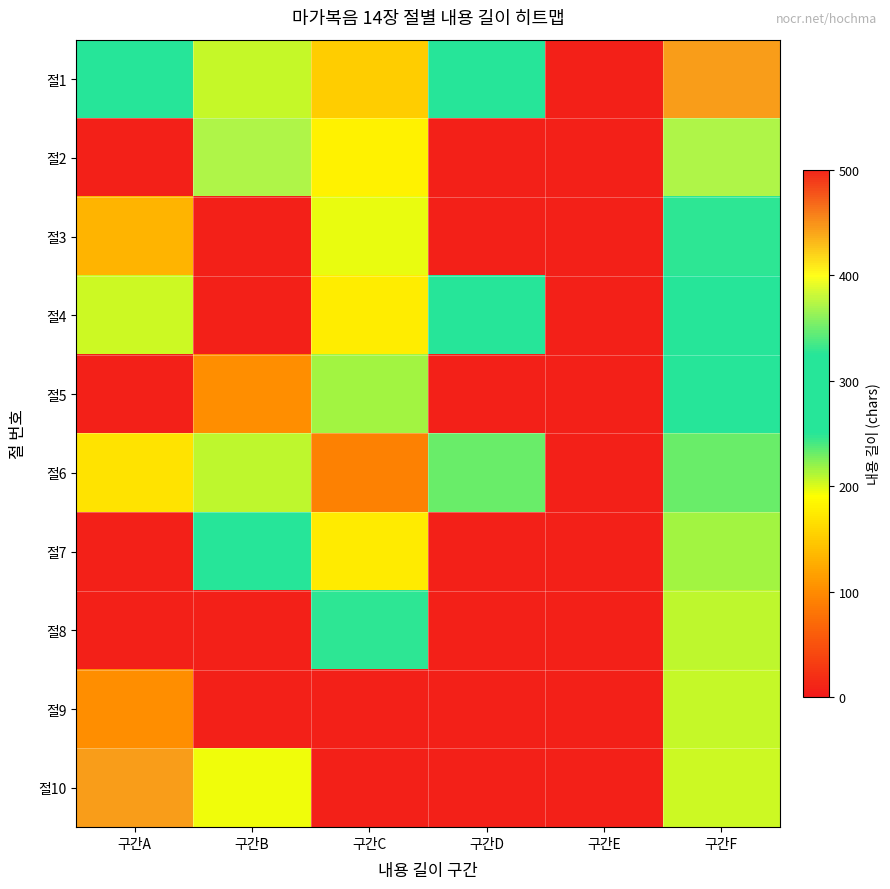

Reading left to right, list all the values displayed in this chart.

절1: 구간A=296	구간B=206	구간C=152	구간D=281	구간E=7	구간F=444
절2: 구간A=7	구간B=373	구간C=181	구간D=7	구간E=7	구간F=373
절3: 구간A=132	구간B=7	구간C=197	구간D=7	구간E=7	구간F=327
절4: 구간A=205	구간B=7	구간C=176	구간D=281	구간E=7	구간F=281
절5: 구간A=7	구간B=103	구간C=215	구간D=7	구간E=7	구간F=281
절6: 구간A=169	구간B=208	구간C=90	구간D=231	구간E=7	구간F=231
절7: 구간A=7	구간B=301	구간C=175	구간D=7	구간E=7	구간F=215
절8: 구간A=7	구간B=7	구간C=327	구간D=7	구간E=7	구간F=208
절9: 구간A=103	구간B=7	구간C=7	구간D=7	구간E=7	구간F=206
절10: 구간A=444	구간B=195	구간C=7	구간D=7	구간E=7	구간F=205